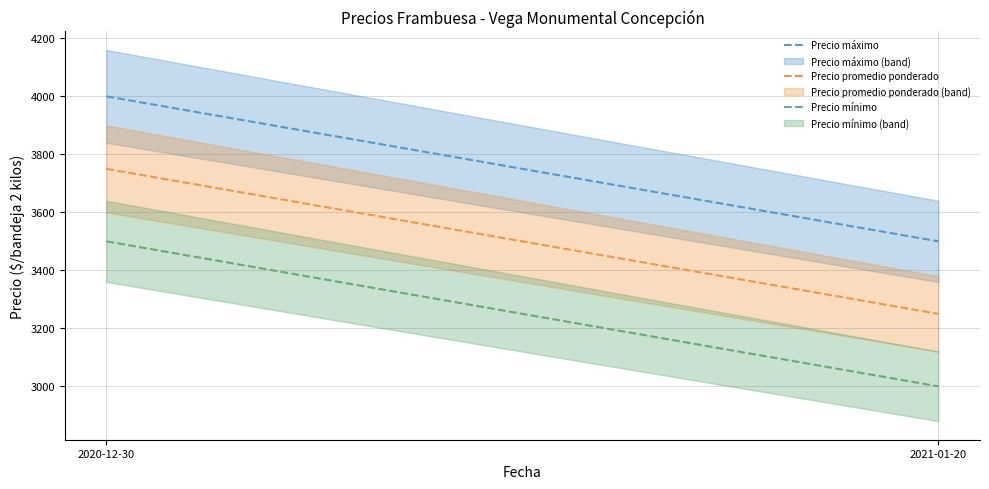

What is the difference between the Precio promedio ponderado values at 2021-01-20 and 2020-12-30?

500